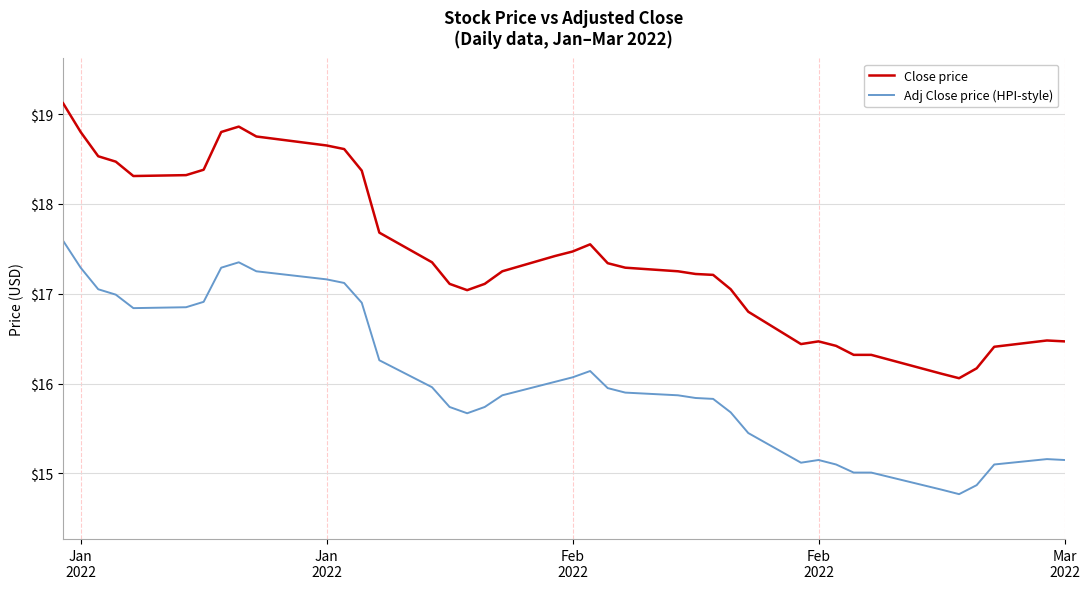

How many values in the Close price series are below 17?

12